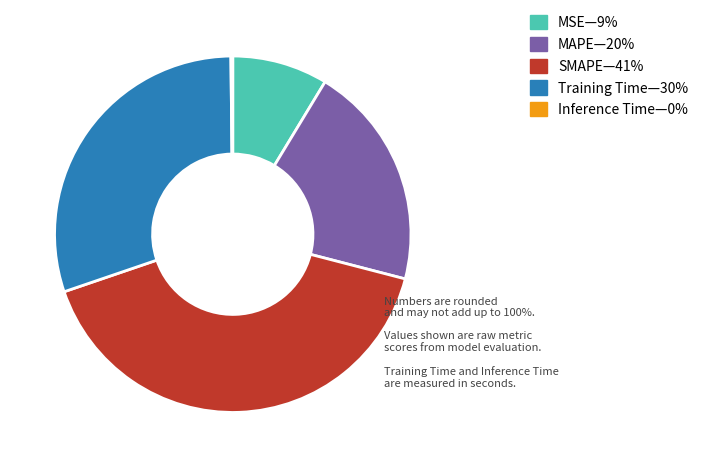

Is there any slice that represents more than half of the pie?

No